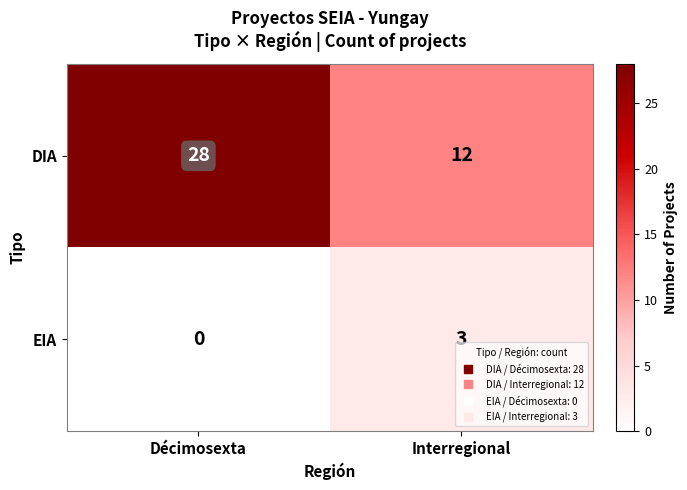

The EIA series shows 3 at Interregional. True or false?

True